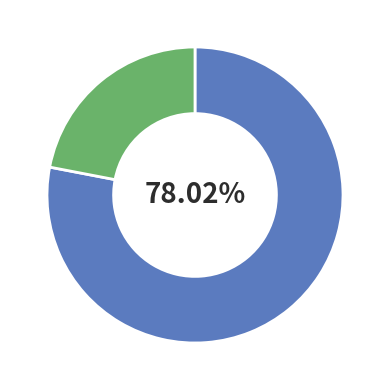

Is there any slice that represents more than half of the pie?

Yes